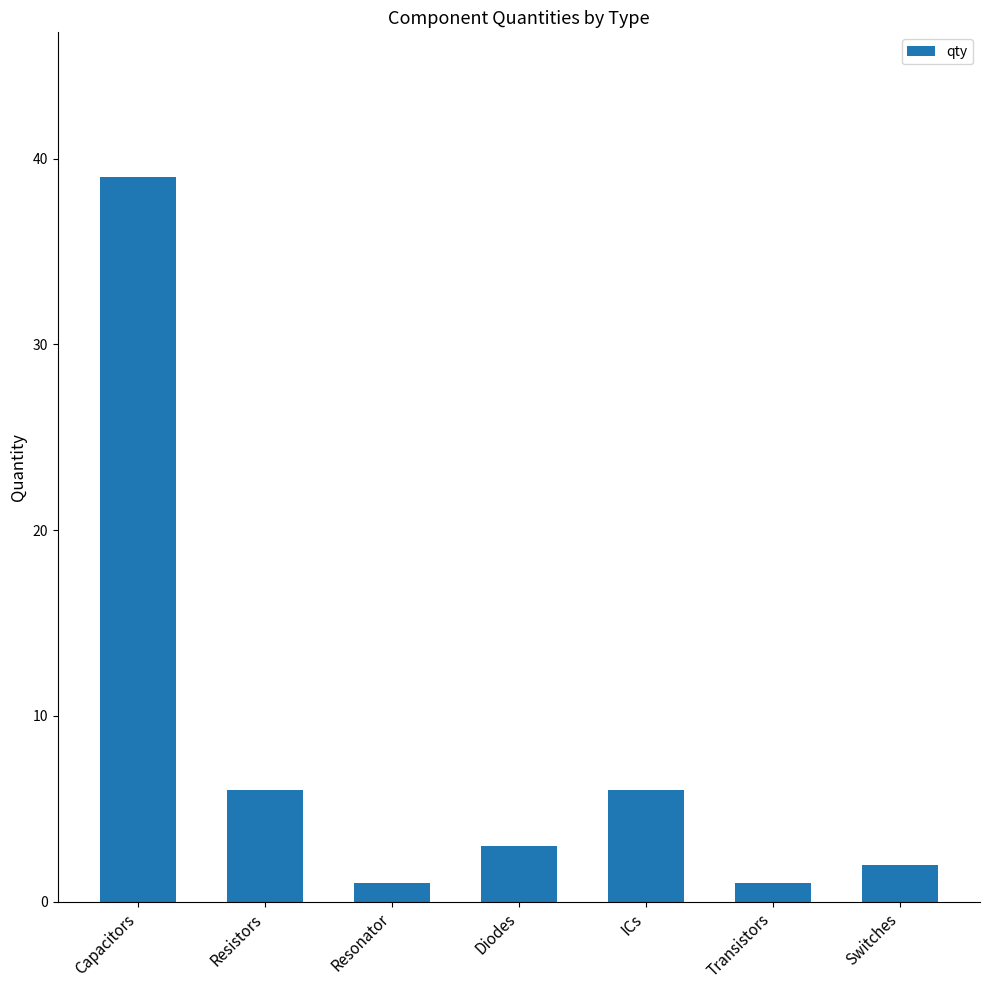

What is the label of the 5th bar from the right?

Resonator